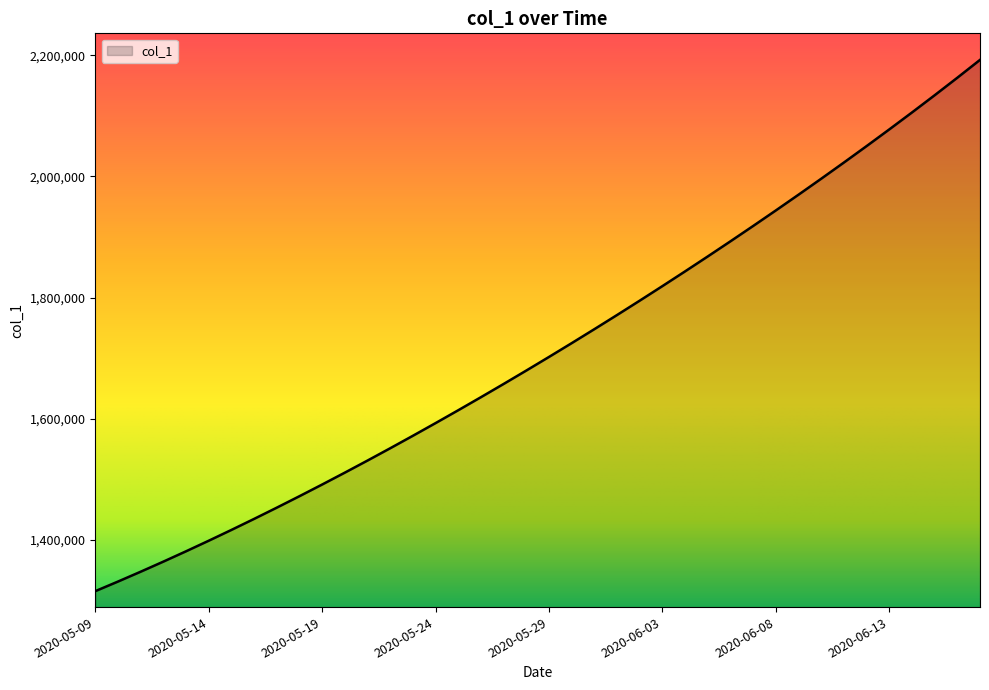

What is the minimum value shown in the chart?

1315099.0